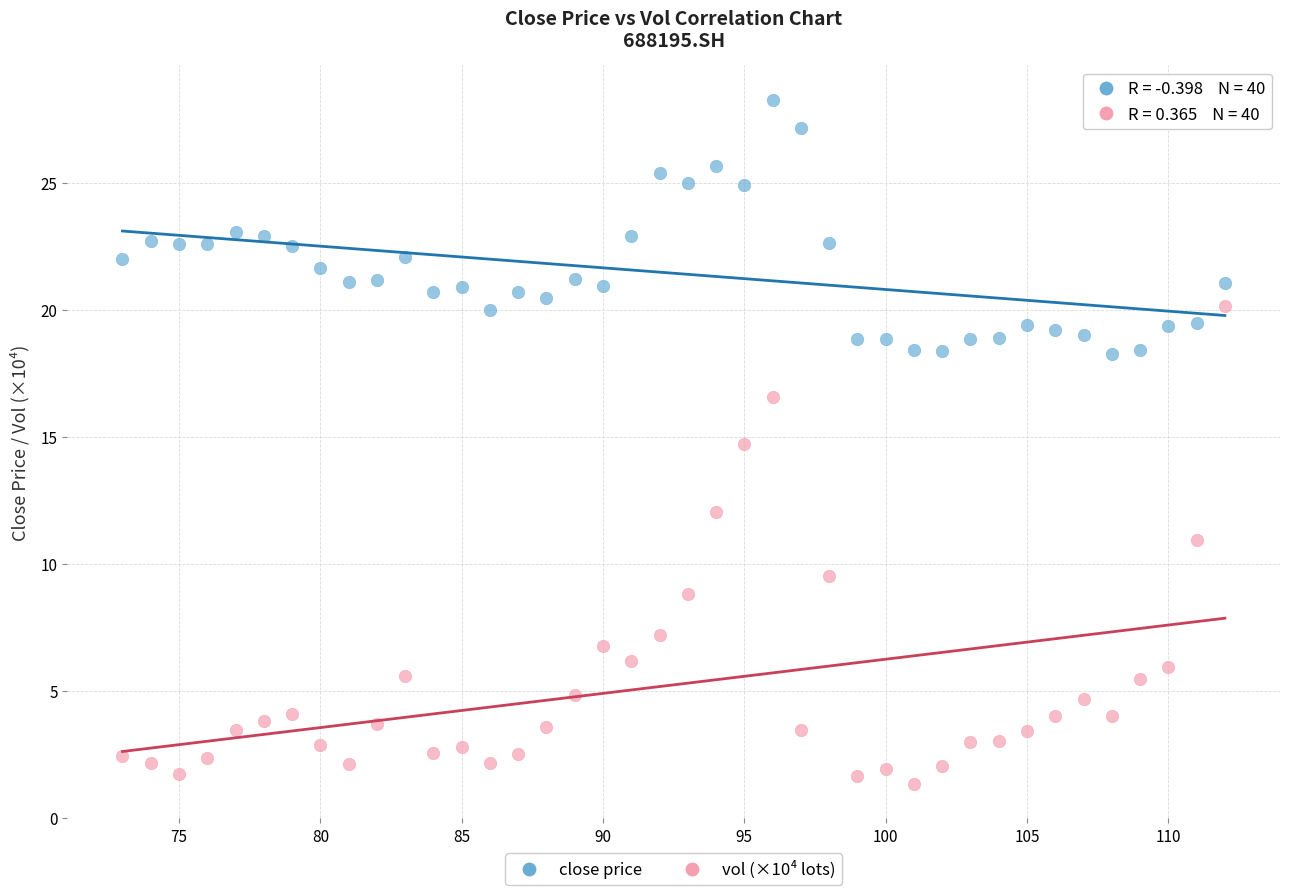

What is the X range (max minus min) for the scatter plot?

39.0